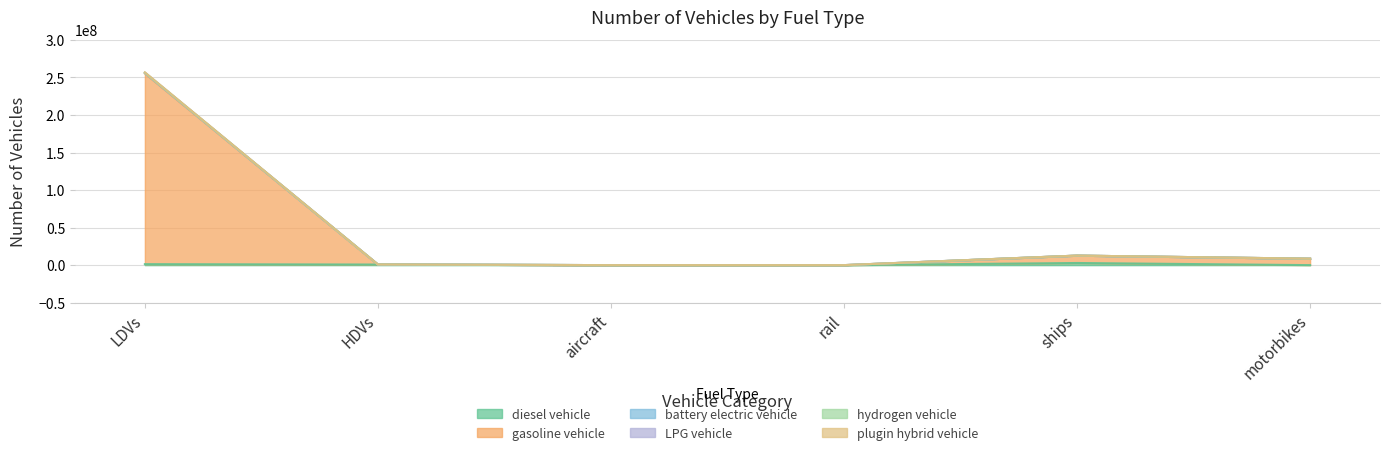

What is the sum of the battery electric vehicle values at motorbikes and ships?

21301314.4